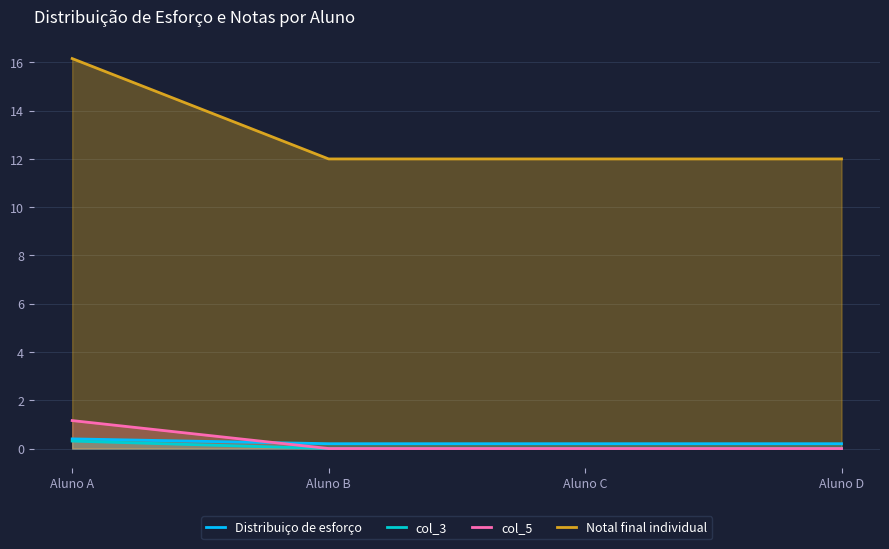

How many distinct data groups are displayed?

4